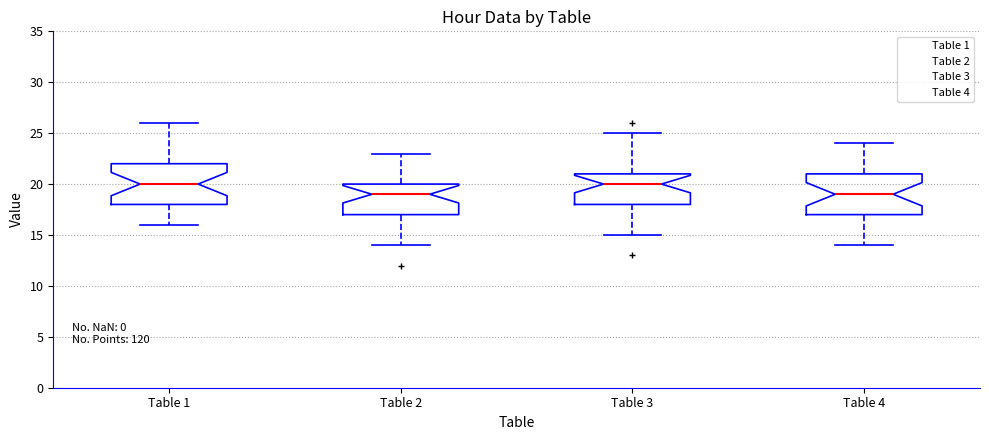

Where does the lower whisker of the box for Table 3 end on the y-axis? The values are not printed on the chart, so give them approximately, as read against the axis.

15